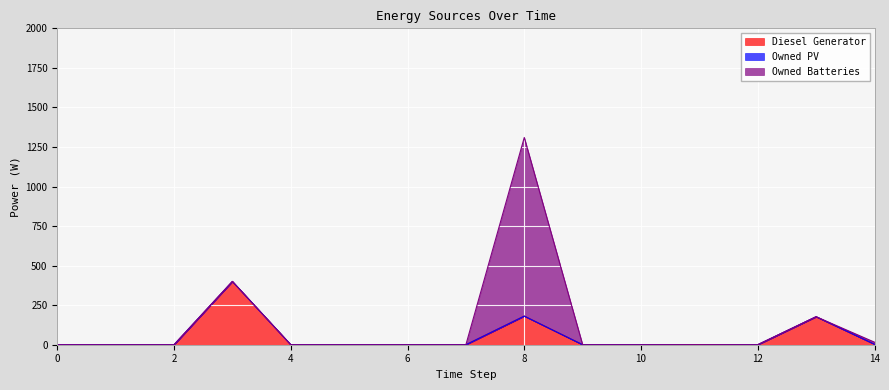

What is the average value of the Diesel Generator series?

51